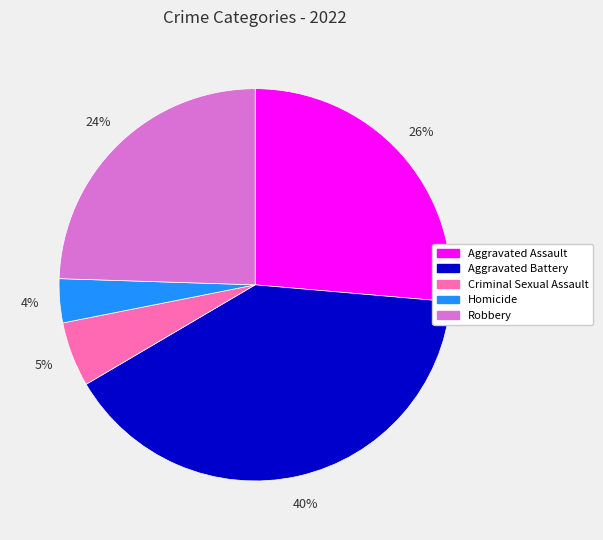

Do Homicide and Criminal Sexual Assault together represent more than half of the pie?

No